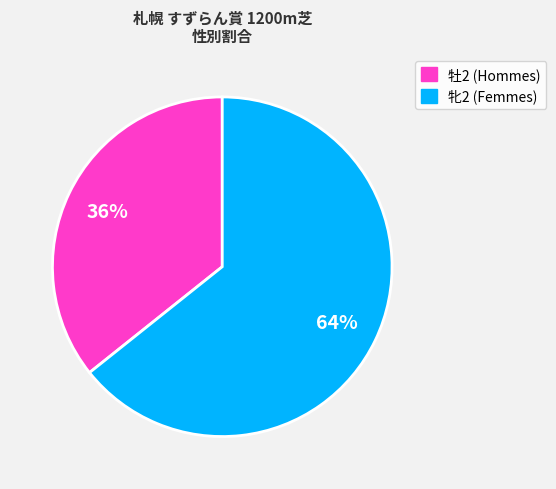

To the nearest percent, what is the average slice percentage?

50%